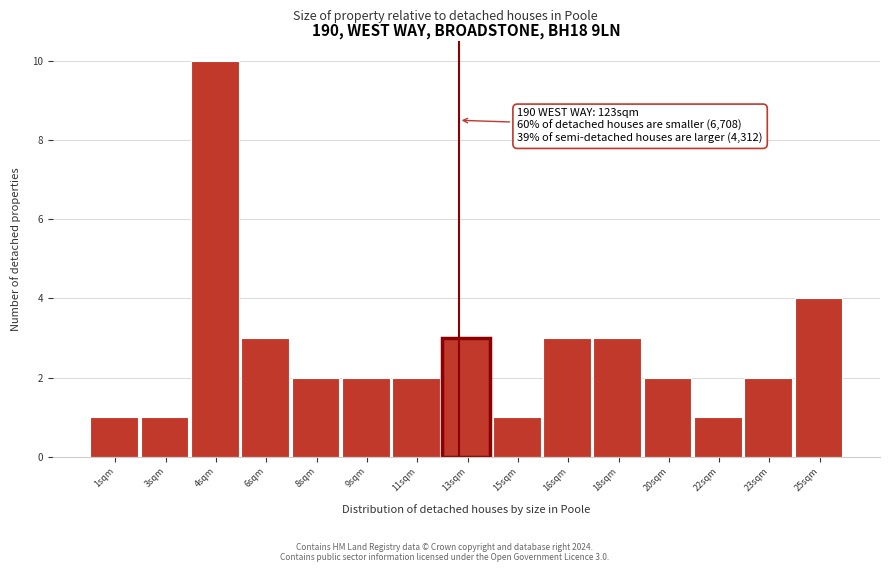

Reading left to right, extract all data points from this chart.

1	1	10	3	2	2	2	3	1	3	3	2	1	2	4